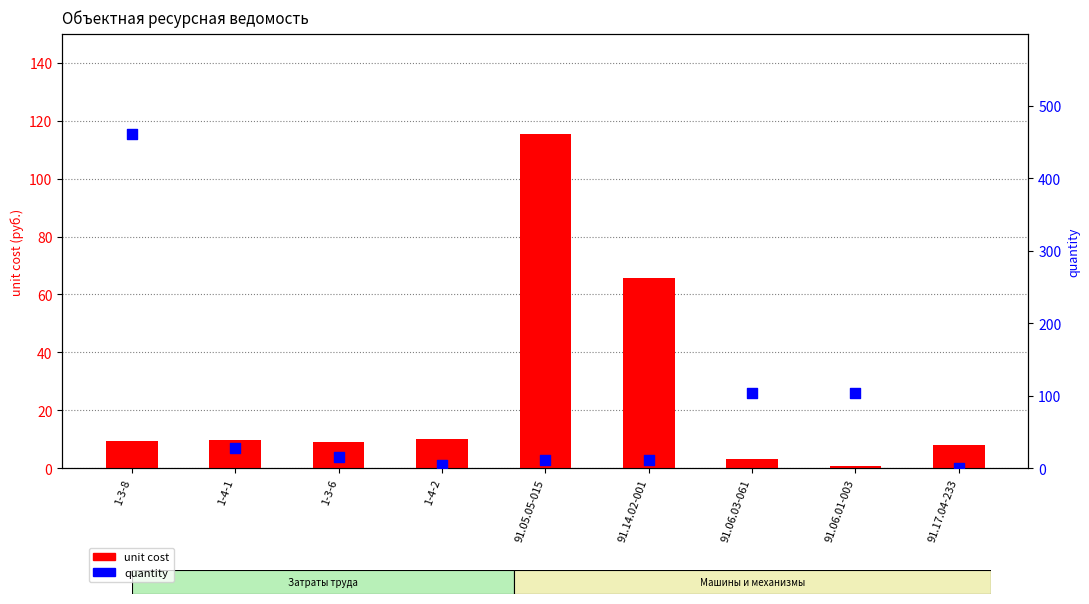

Which series contains the lowest Y value?

unit cost